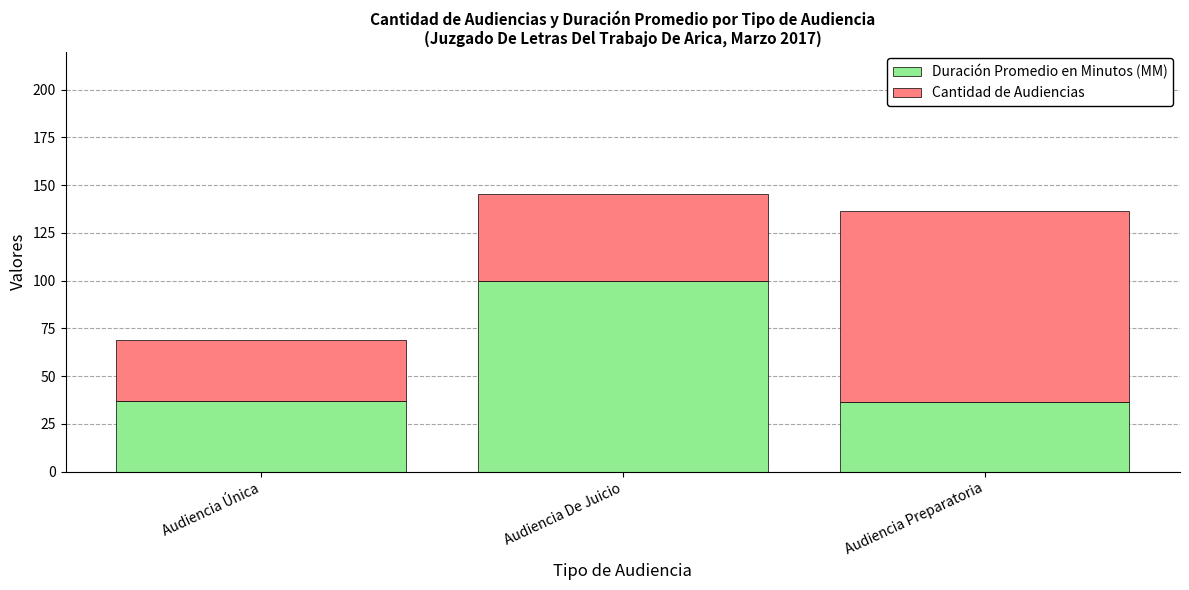

What is the total value across all series at Audiencia Única?

68.9